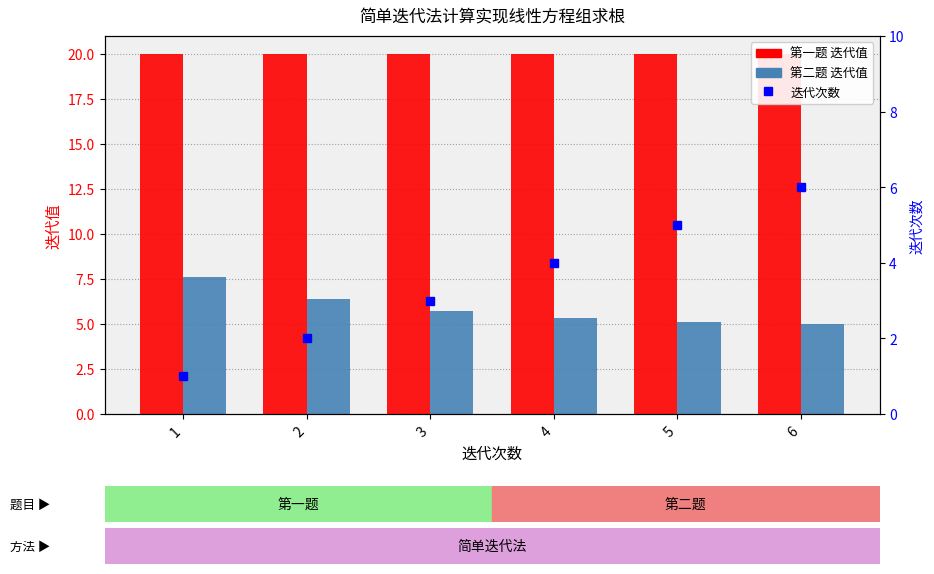

Count the number of categories in the chart.

6